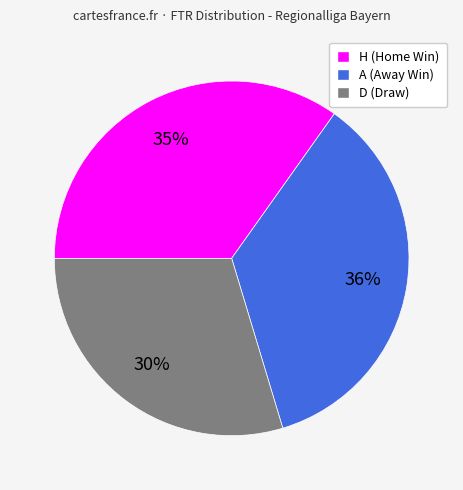

Count the number of slices in the pie.

3